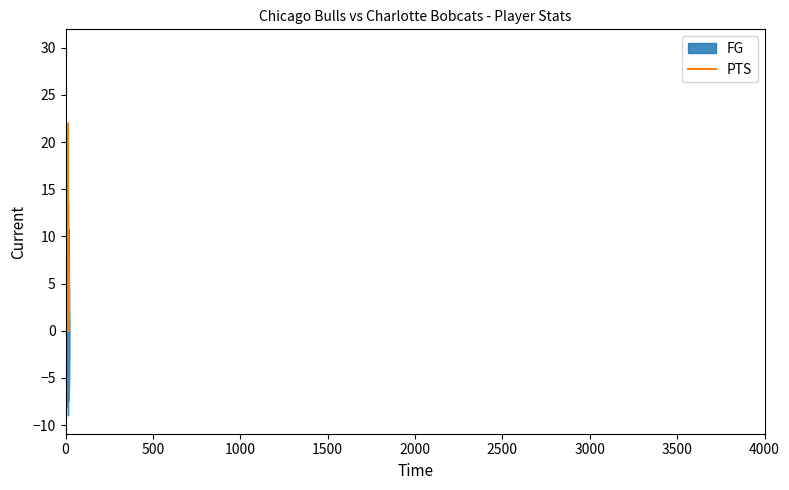

Reading left to right, extract all data points from this chart.

FG: 10	5	4	0	0	4	6	3	1	0	5	7	4	8	0	3	1	3	0	0
PTS: 30	13	11	0	0	12	15	8	2	0	17	17	10	22	0	8	2	6	0	0